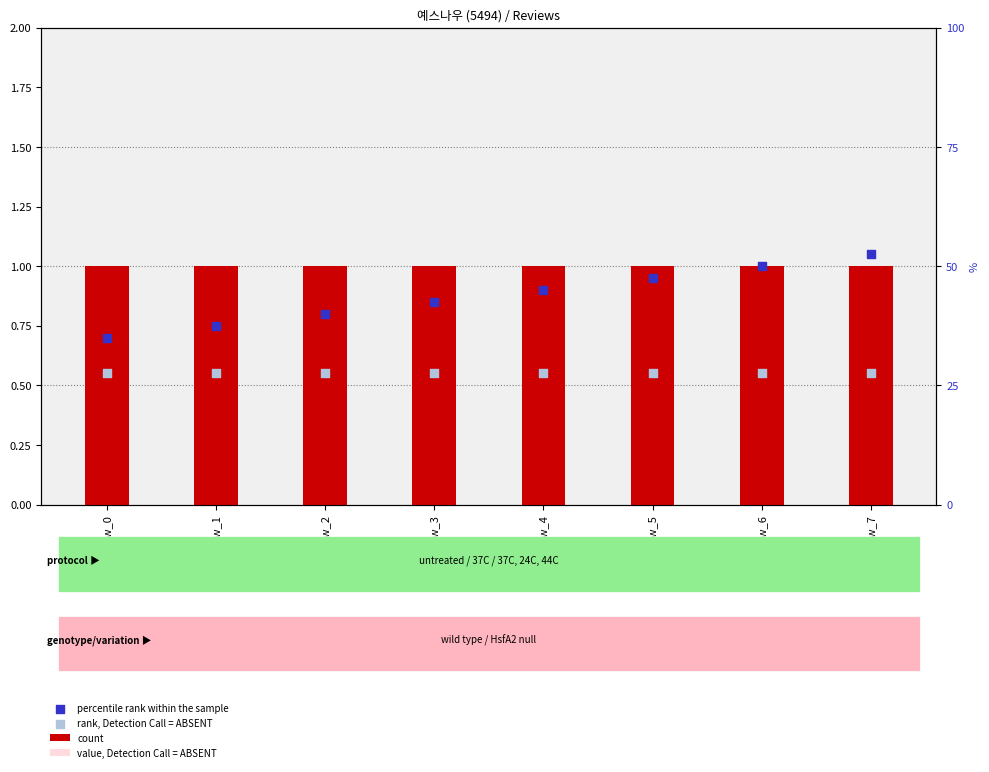

Which series has the largest Y range (max minus min)?

percentile rank within the sample